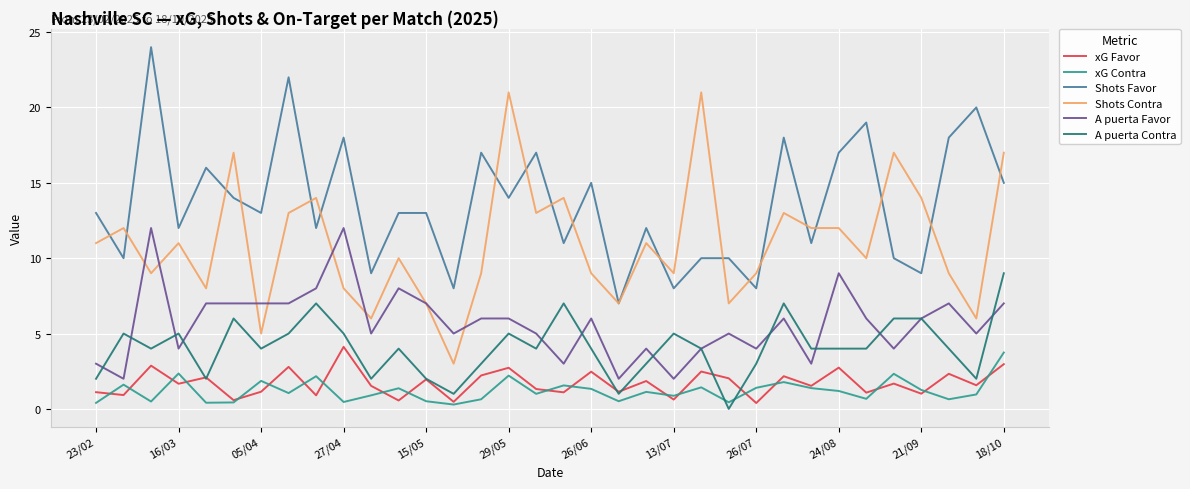

What is the maximum value for A puerta Favor?

12.0